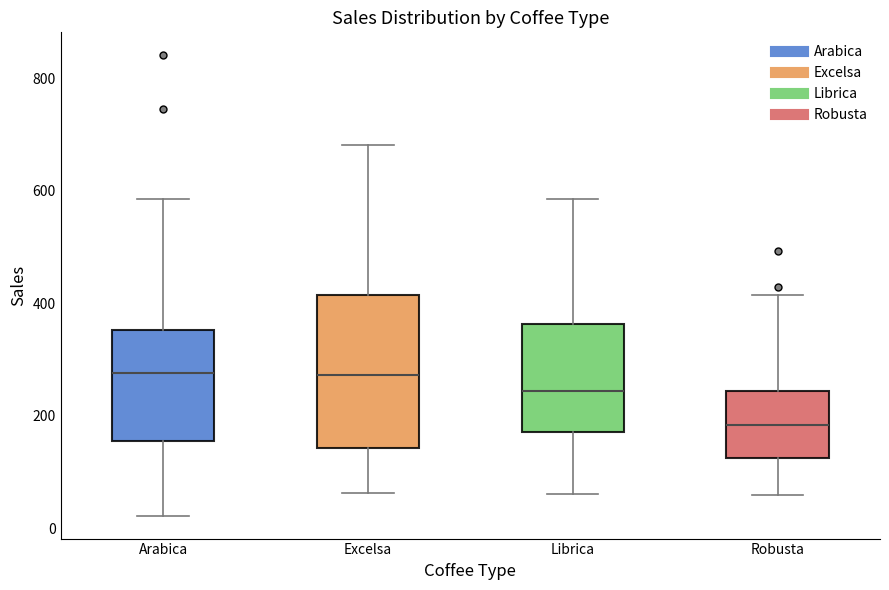

Which box has the lowest median line?

Robusta